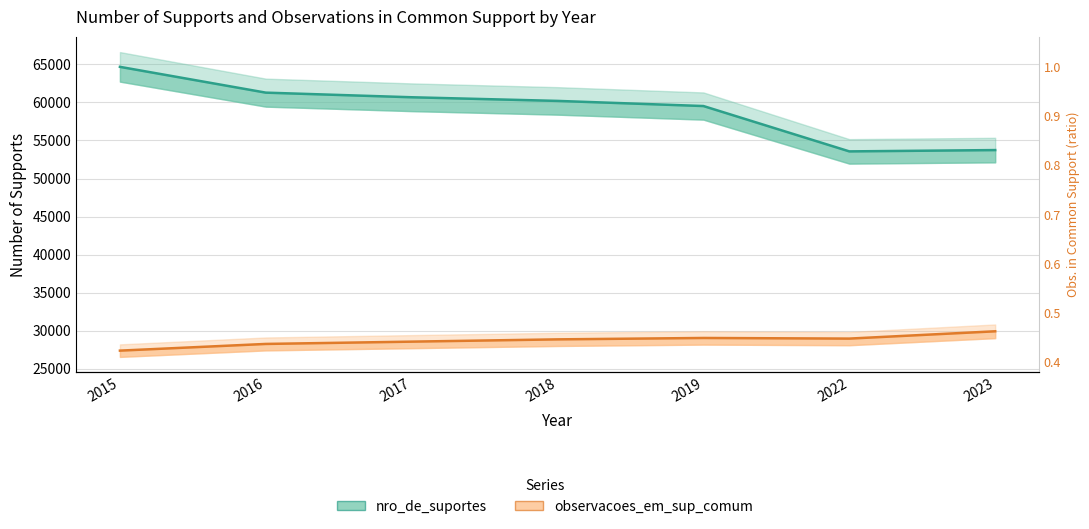

What is the value of the observacoes_em_sup_comum point at the 2nd from the left?

28272.1